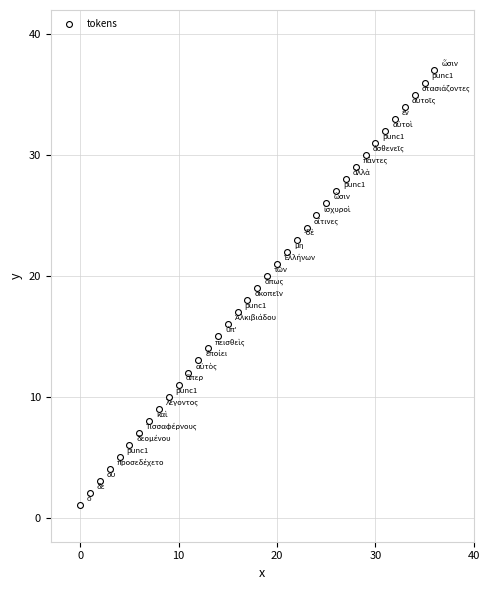

What is the range of Y values (max minus min)?

36